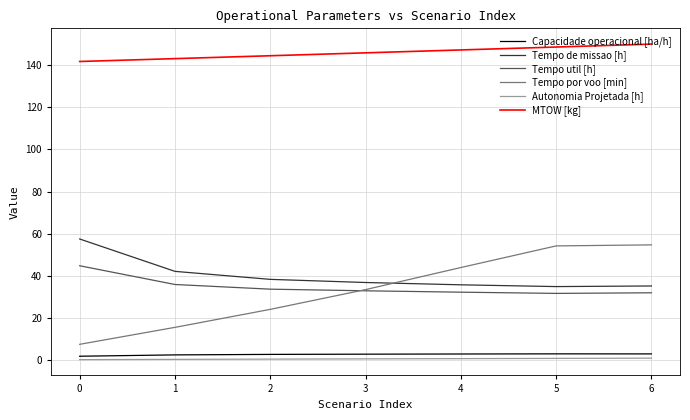

What is the minimum value for Tempo util [h]?

31.6